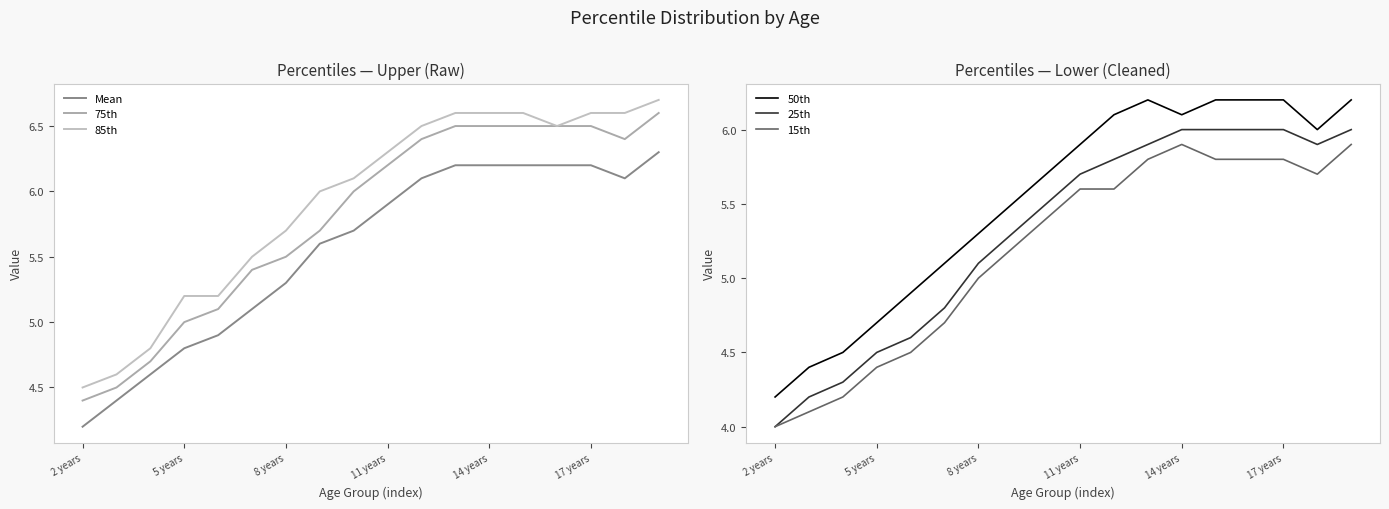

True or false: 50th and 15th cross at least once.

False